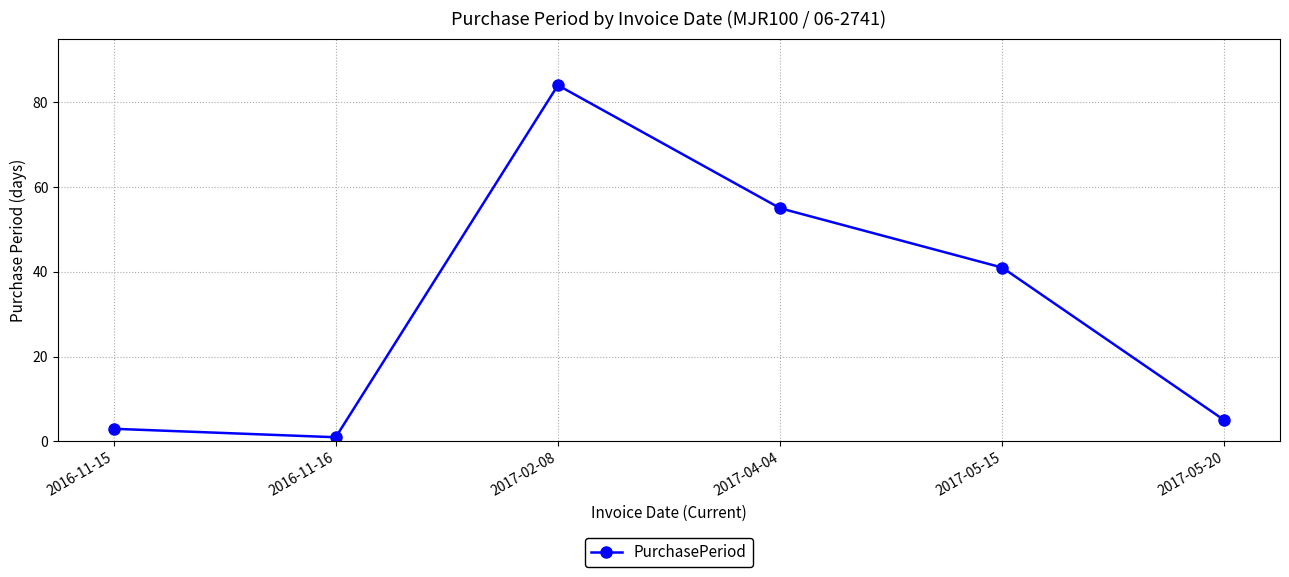

How many interior local valleys (lower than both neighbors) does the data have?

1